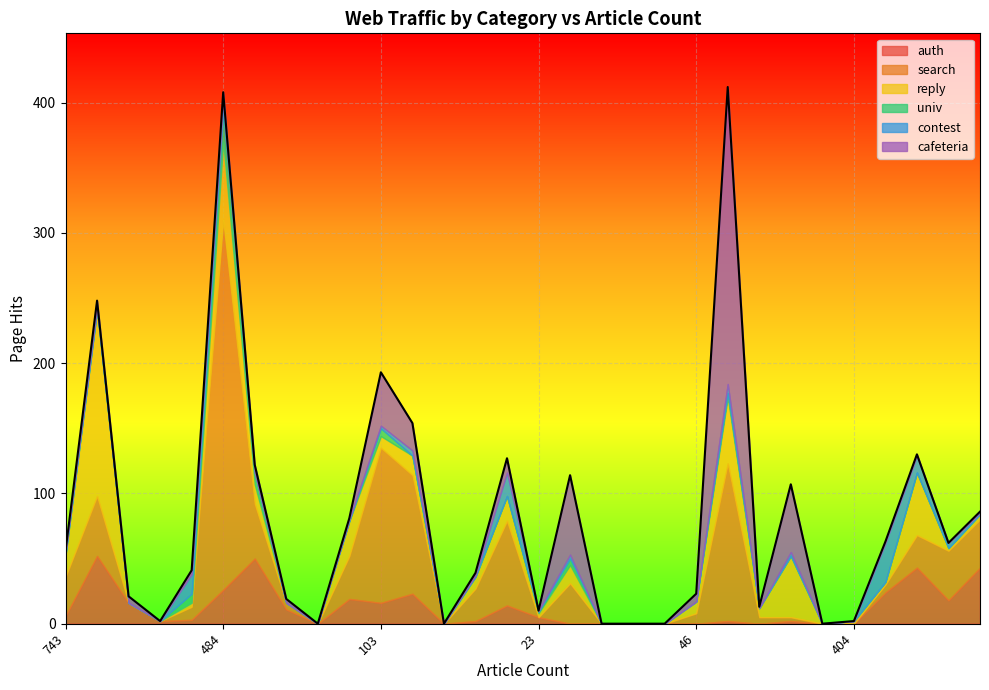

At which label is reply closest to 71?

484